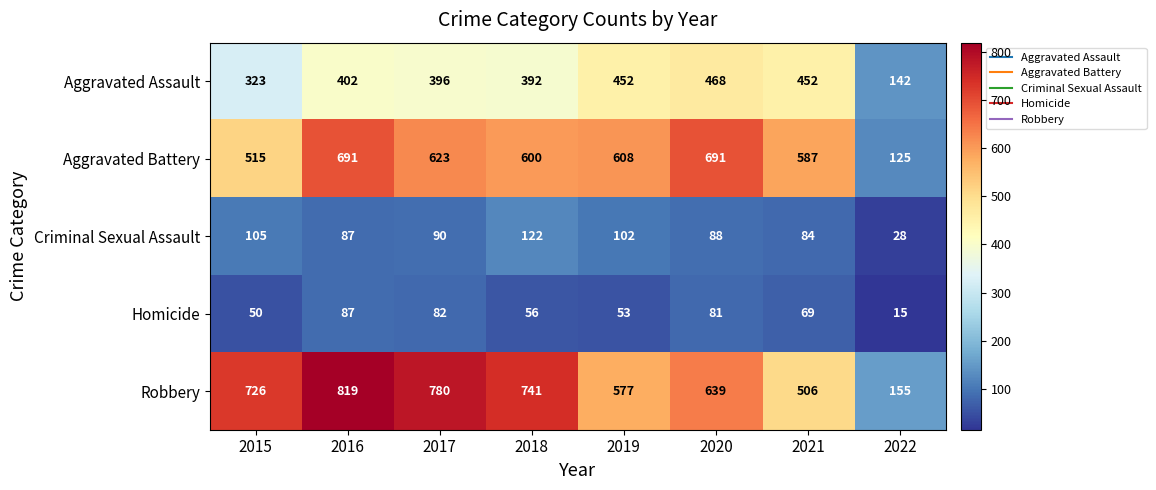

At which category does the chart reach its peak across all series?

2016